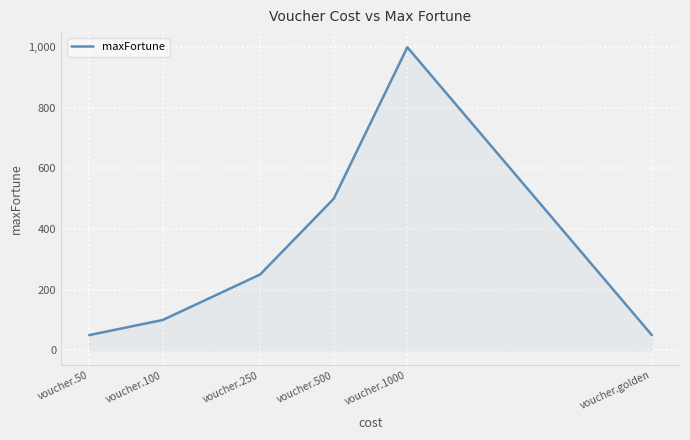

What is the maximum value shown in the chart?

1000